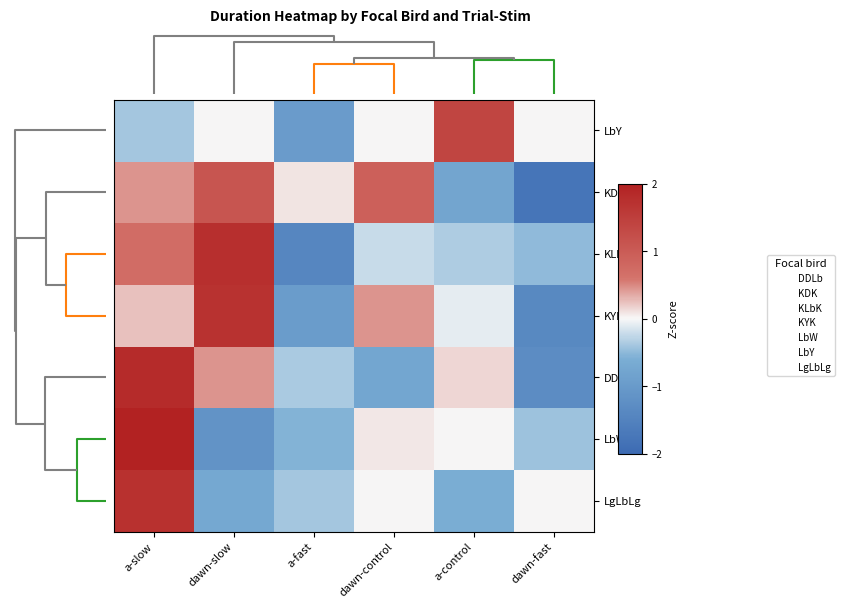

What is the smallest value displayed?

-1.8